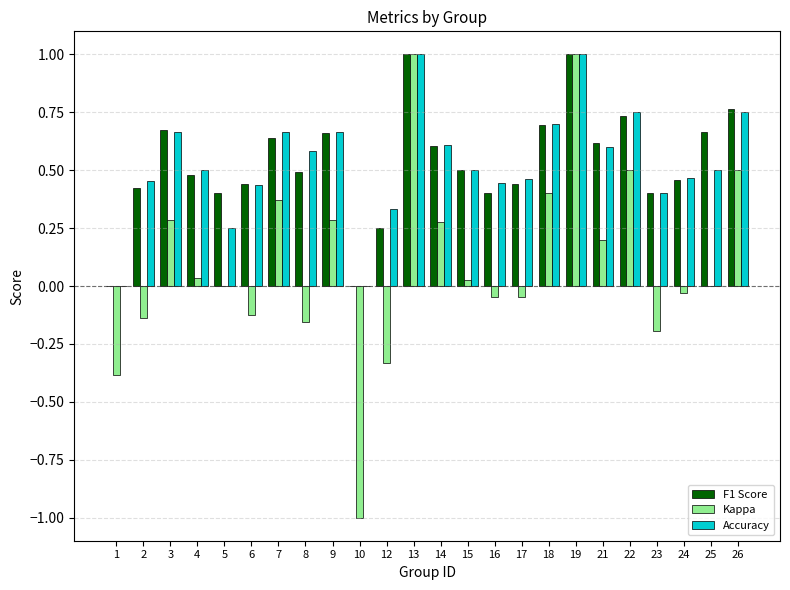

Count the number of data series in this chart.

3